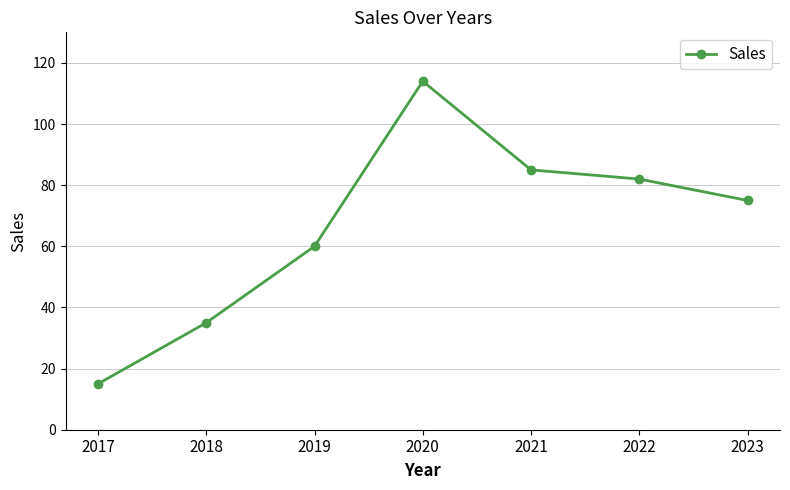

Where is the first local maximum?

2020